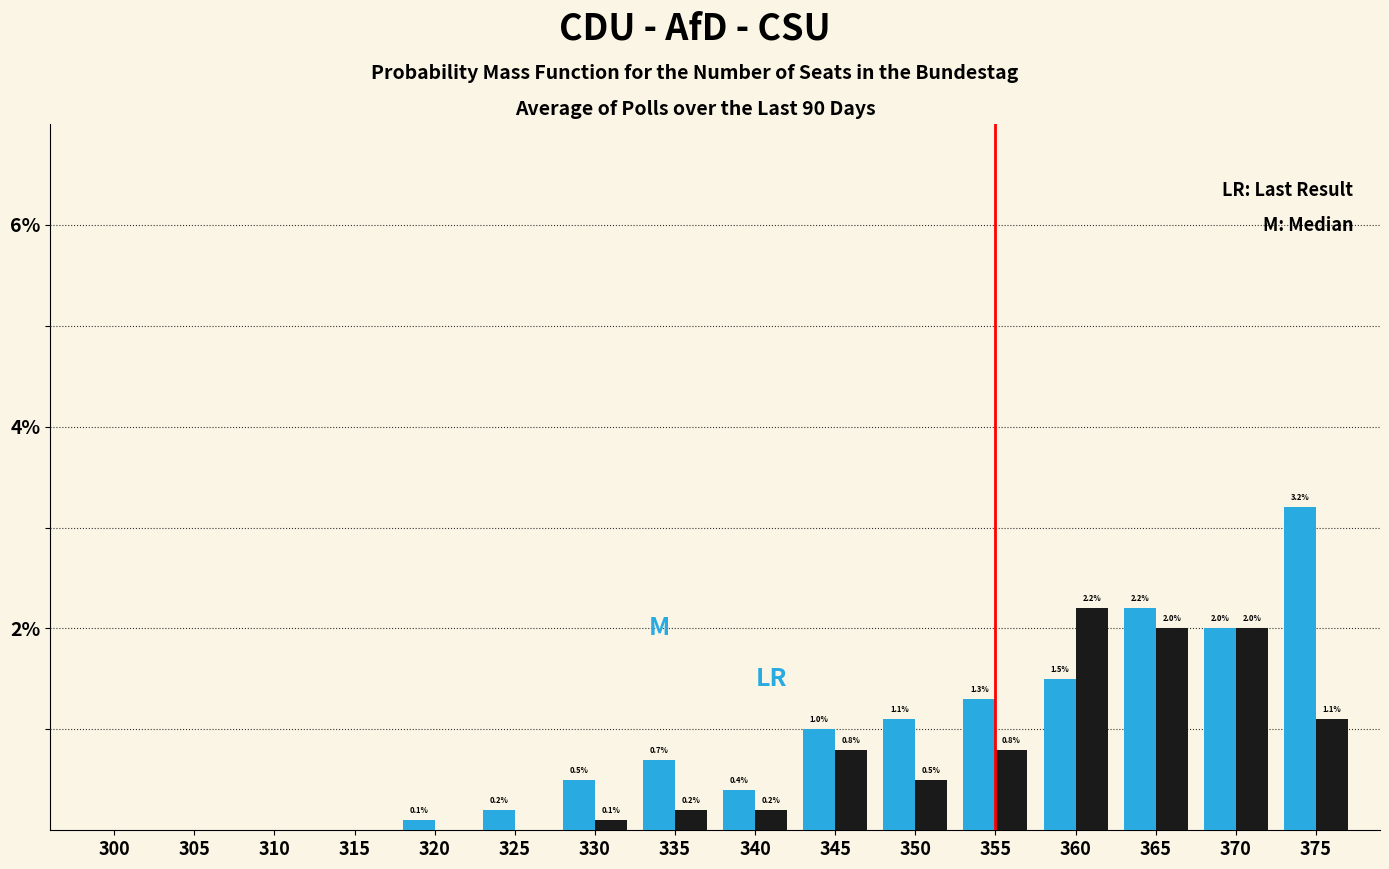

Which category has the highest value across all series?

375